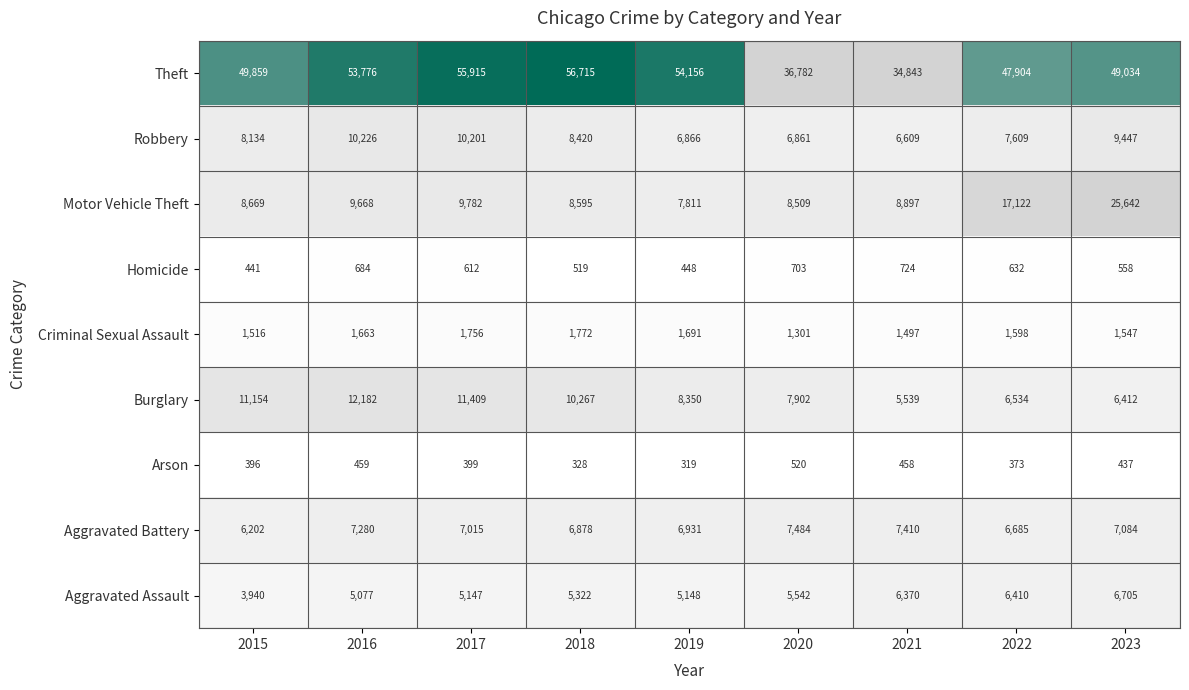

Which label corresponds to the largest value in the chart?

2018